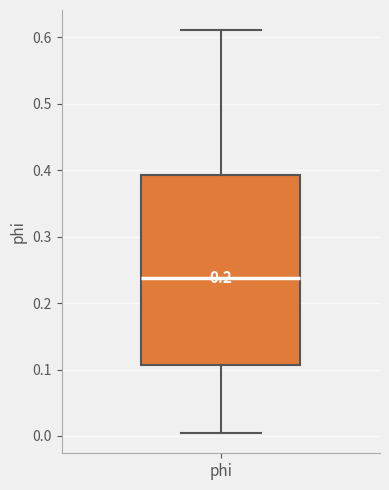

Where does the upper whisker of the box for phi end on the y-axis? The values are not printed on the chart, so give them approximately, as read against the axis.

0.61